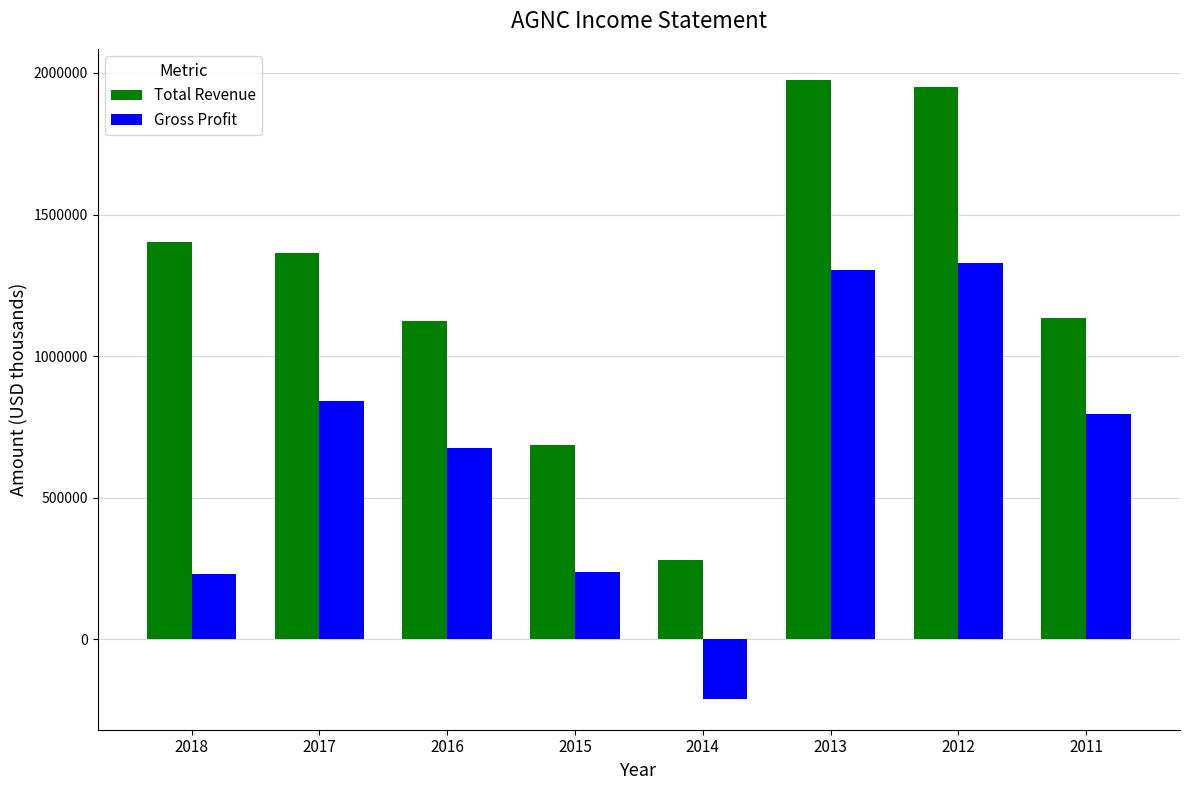

What is the difference between the second highest and second lowest values in the Gross Profit series?

1075000